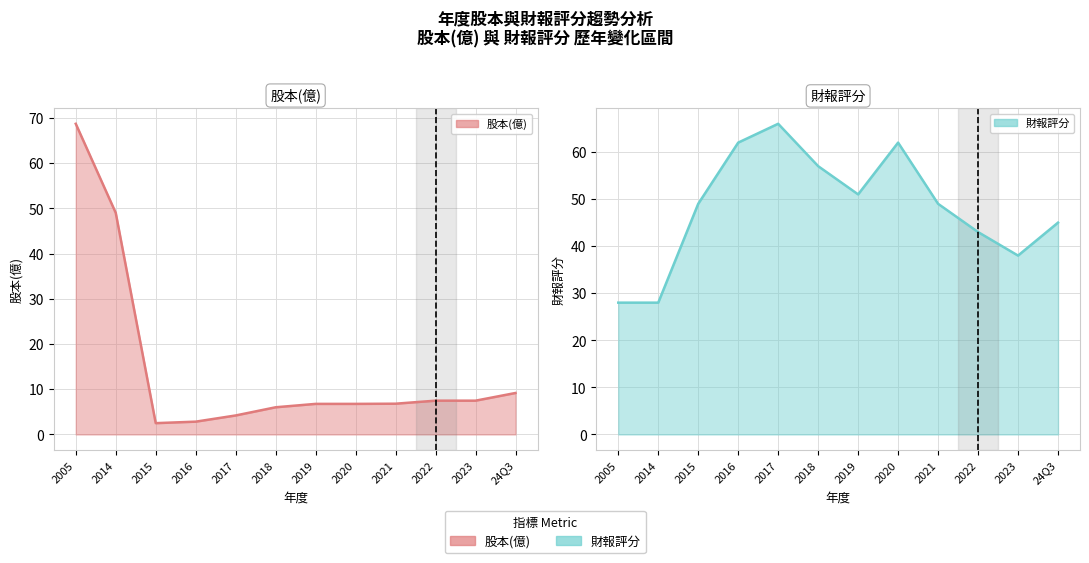

Is it true that 財報評分 equals 75.2 at 24Q3?

False